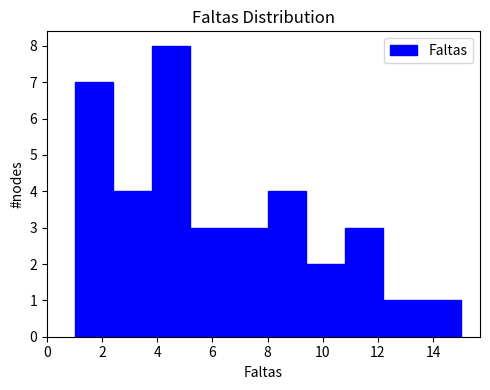

Over which range of the x-axis is the bar tallest?

3.8 to 5.2